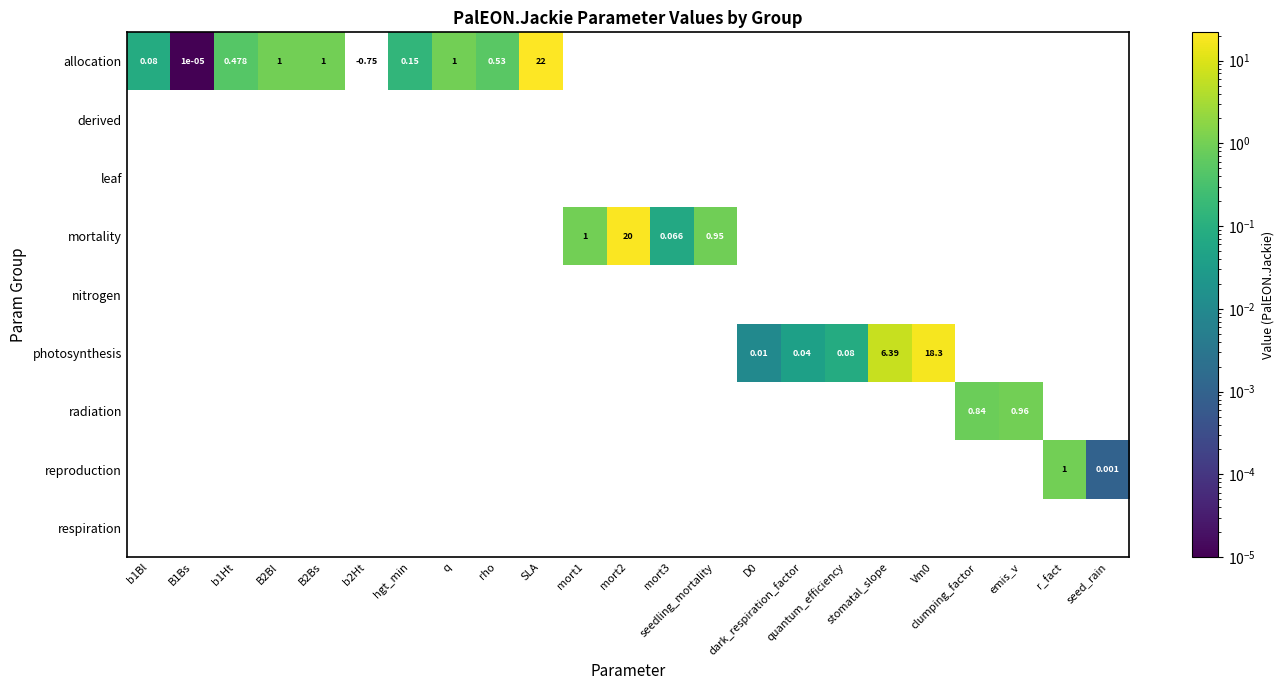

What value does the radiation series have at clumping_factor?

0.8